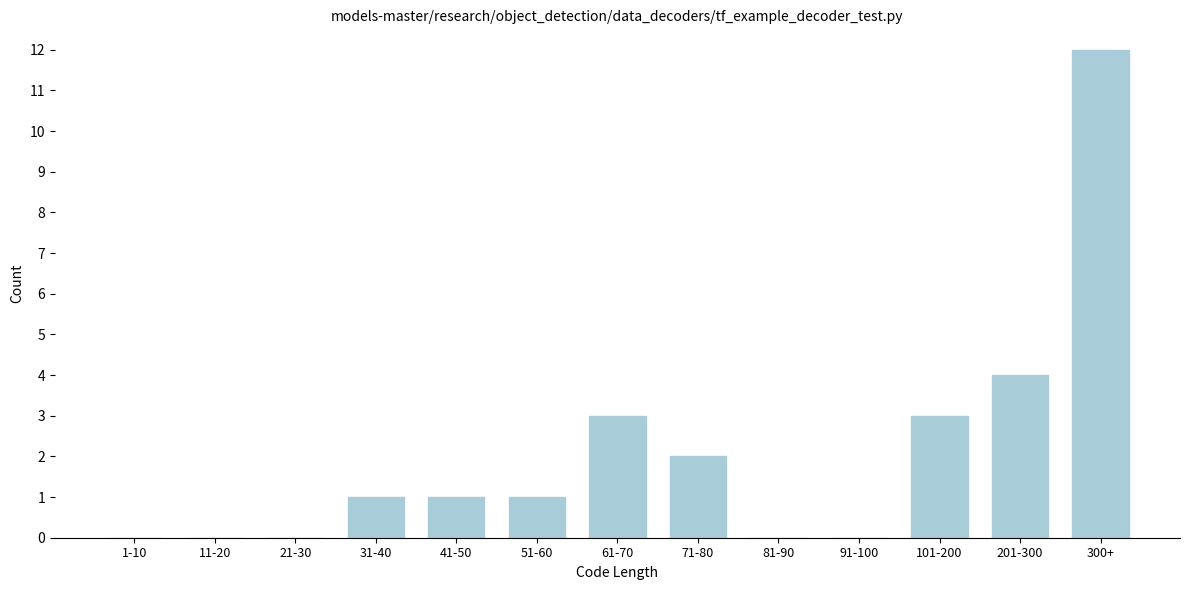

Reading right to left, what are all the values shown in this chart?

300+=12	201-300=4	101-200=3	91-100=0	81-90=0	71-80=2	61-70=3	51-60=1	41-50=1	31-40=1	21-30=0	11-20=0	1-10=0